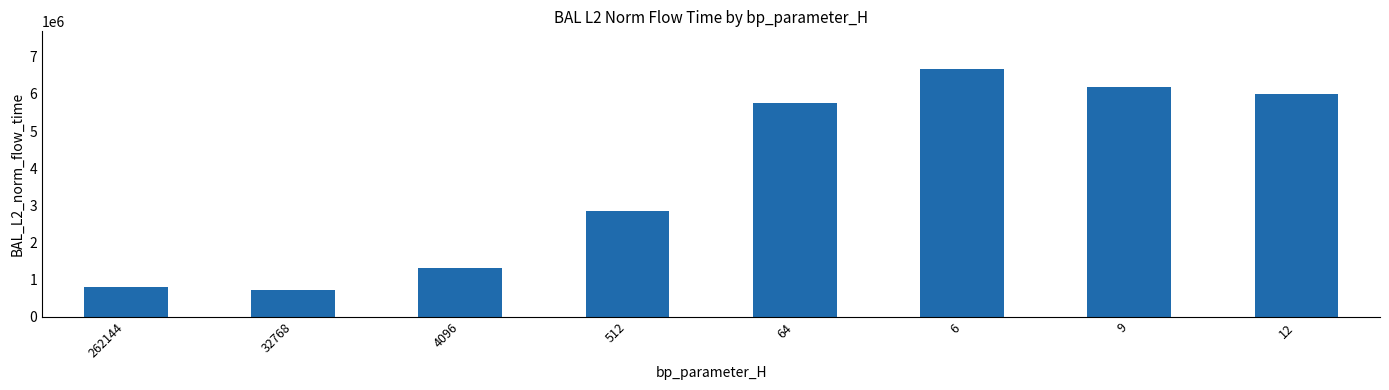

Reading right to left, what are all the values shown in this chart?

6004406.7	6194697.0	6684353.6	5746219.3	2841232.9	1306998.3	718434.8	795184.6